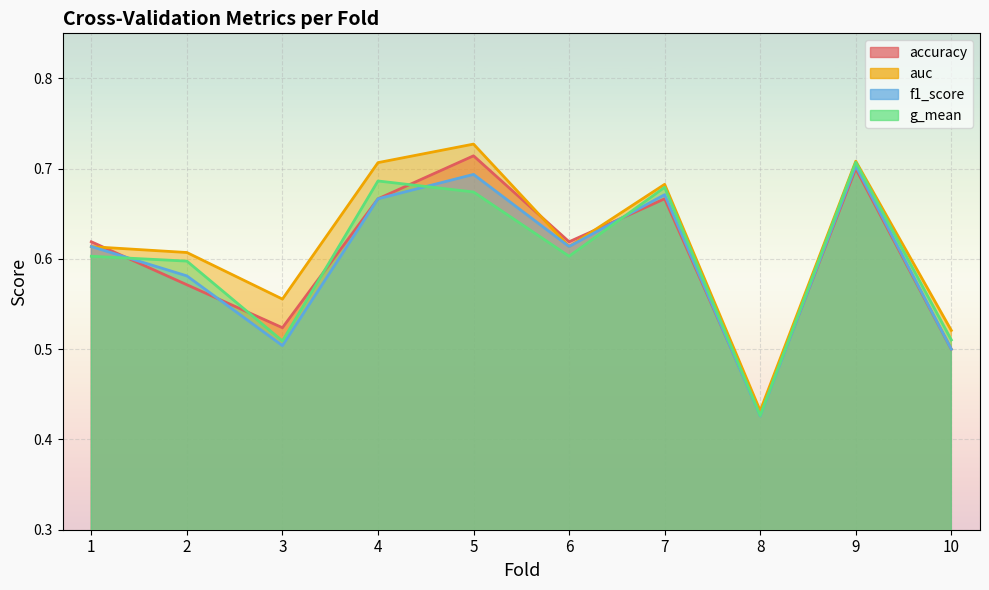

After their last crossing, which series has the higher values: accuracy or f1_score?

f1_score